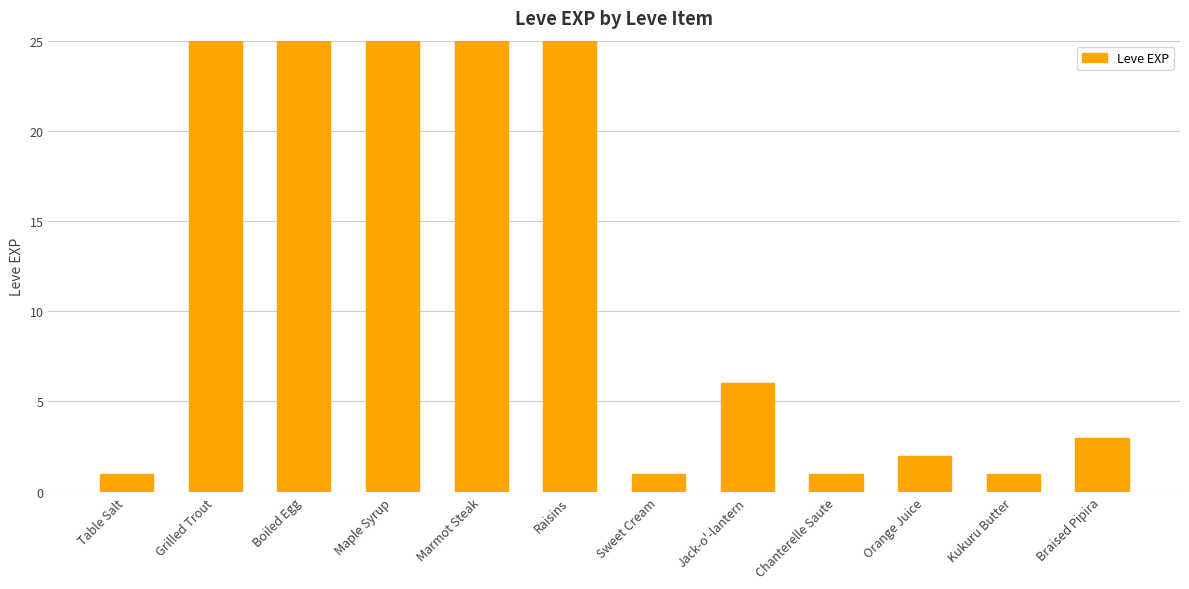

Count the number of categories in the chart.

12